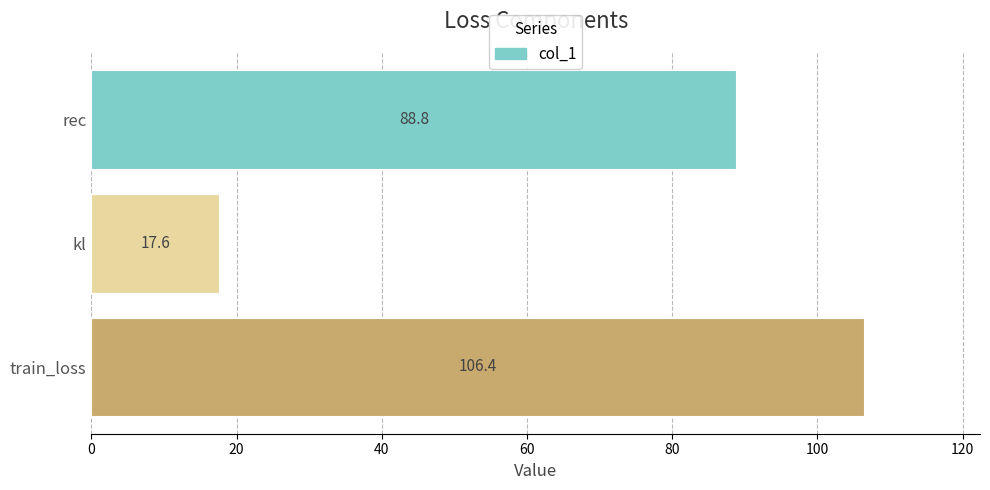

Reading top to bottom, transcribe all the data shown in this chart.

88.8	17.6	106.4